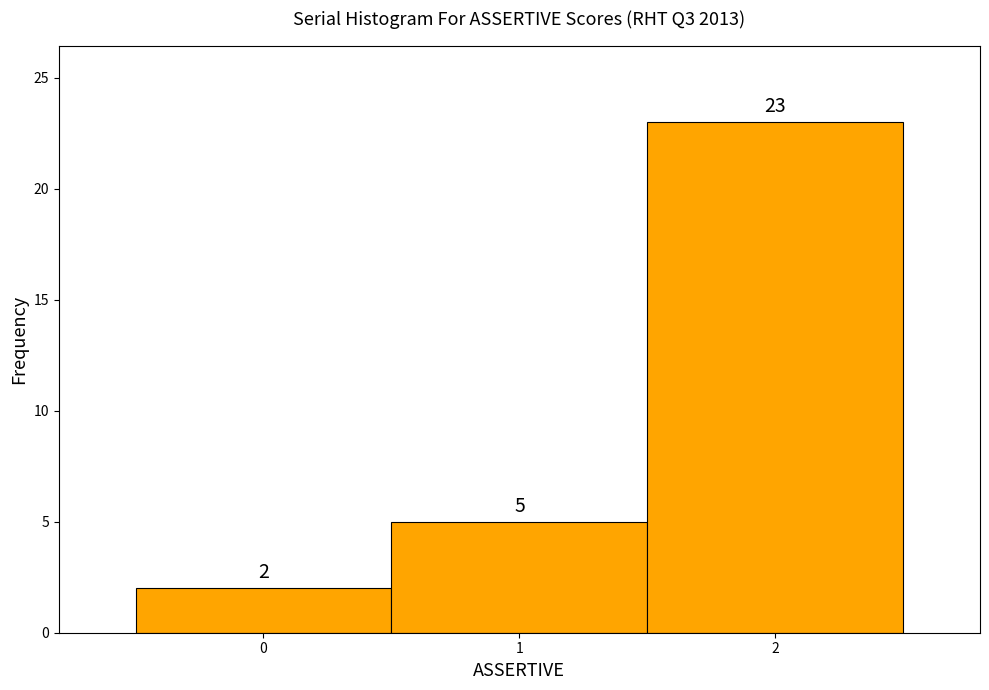

Reading left to right, list every bar in this chart as the range it spans on the x-axis followed by its height.

-0.5 to 0.5: 2
0.5 to 1.5: 5
1.5 to 2.5: 23